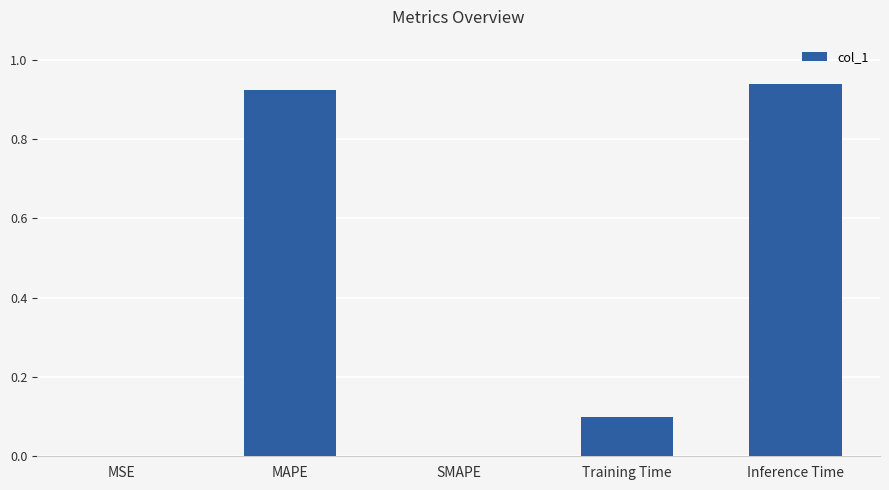

True or false: the data shows -0.5 at SMAPE.

False